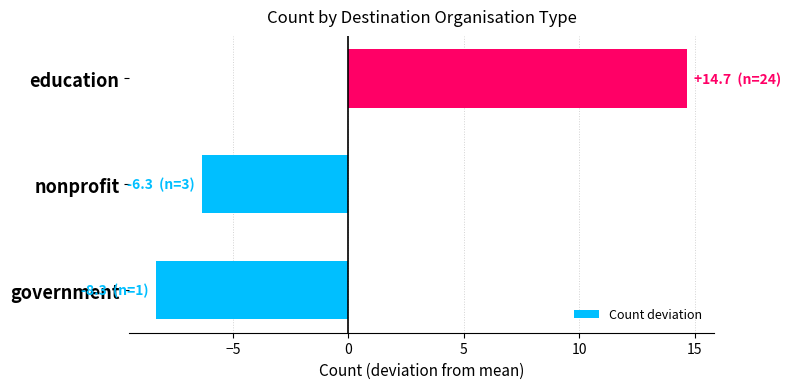

Reading bottom to top, what are all the values shown in this chart?

government=-8.3	nonprofit=-6.3	education=14.7